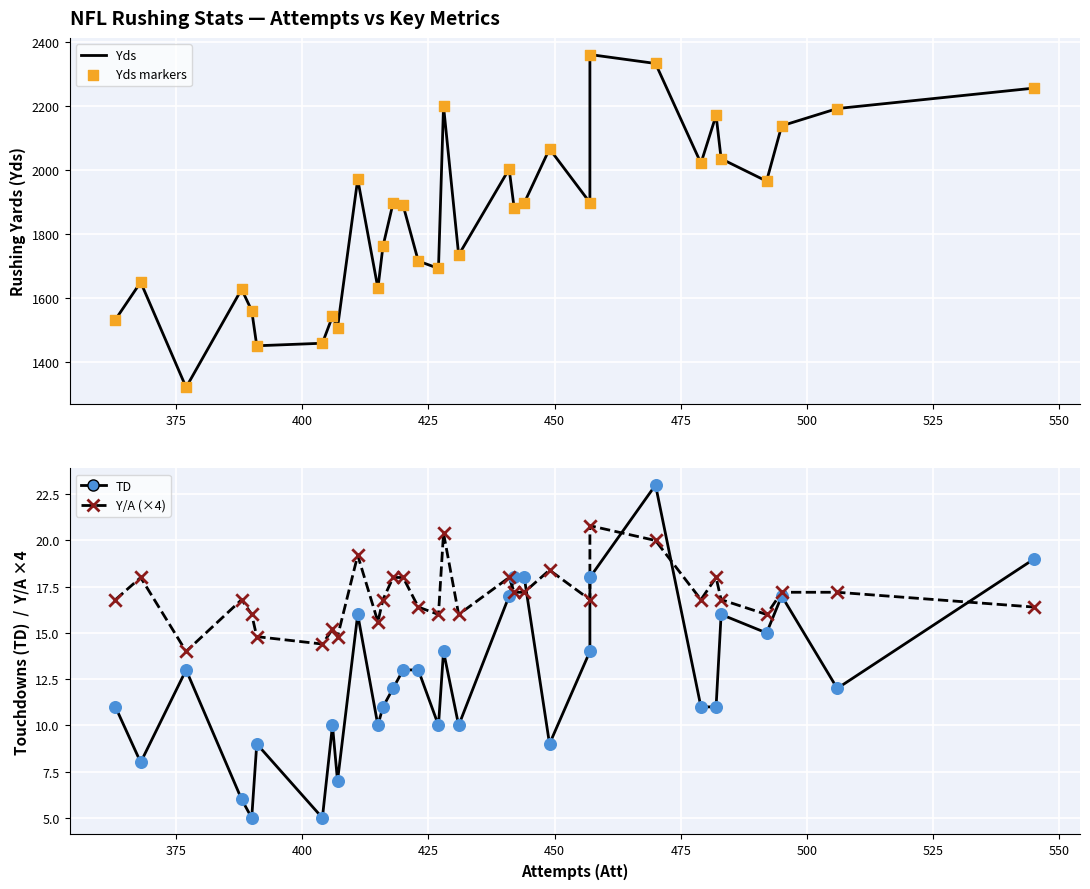

Which series contains the lowest Y value?

TD